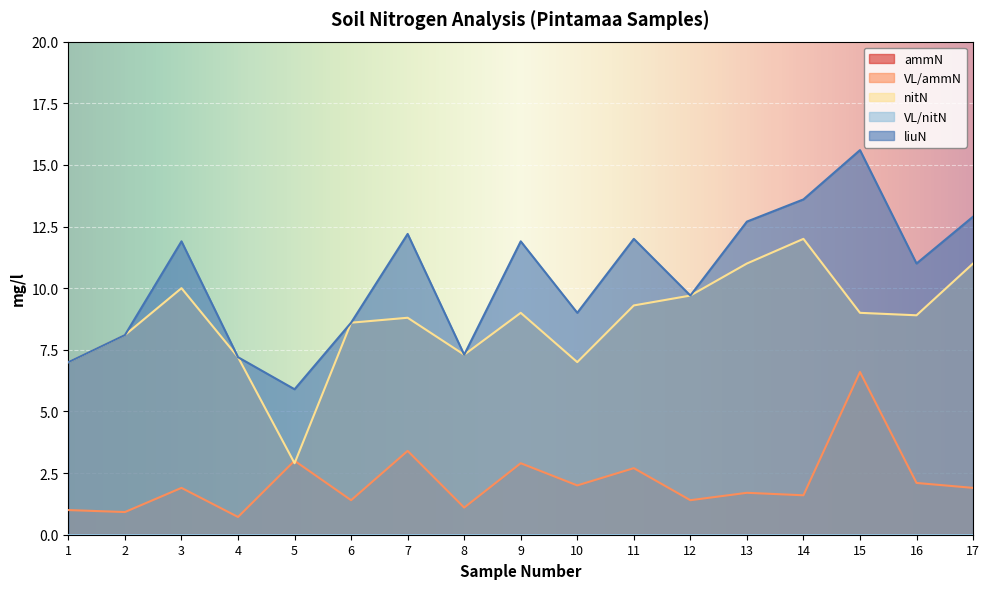

Reading left to right, list all the values displayed in this chart.

VL/ammN: 1=1.0	2=0.9	3=1.9	4=0.7	5=3.0	6=1.4	7=3.4	8=1.1	9=2.9	10=2.0	11=2.7	12=1.4	13=1.7	14=1.6	15=6.6	16=2.1	17=1.9
nitN: 1=7.0	2=8.1	3=10.0	4=7.2	5=2.9	6=8.6	7=8.8	8=7.3	9=9.0	10=7.0	11=9.3	12=9.7	13=11.0	14=12.0	15=9.0	16=8.9	17=11.0
liuN: 1=7.0	2=8.1	3=11.9	4=7.2	5=5.9	6=8.6	7=12.2	8=7.3	9=11.9	10=9.0	11=12.0	12=9.7	13=12.7	14=13.6	15=15.6	16=11.0	17=12.9